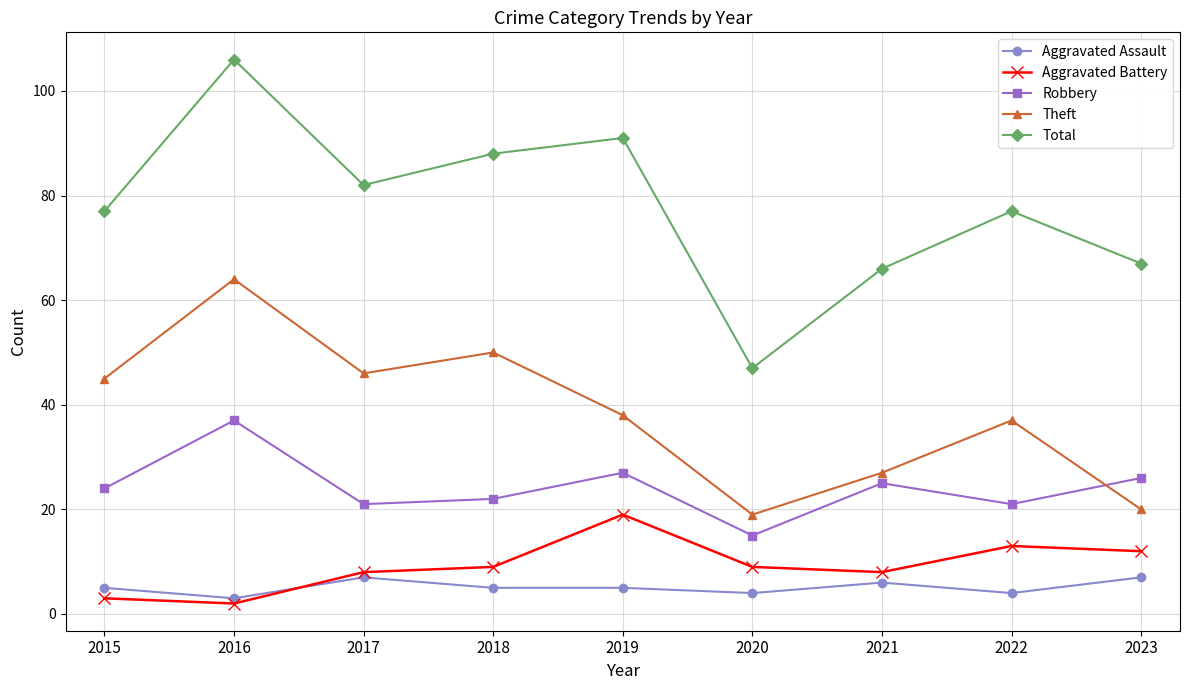

Between 2017 and 2020, which series saw the biggest shift?

Total